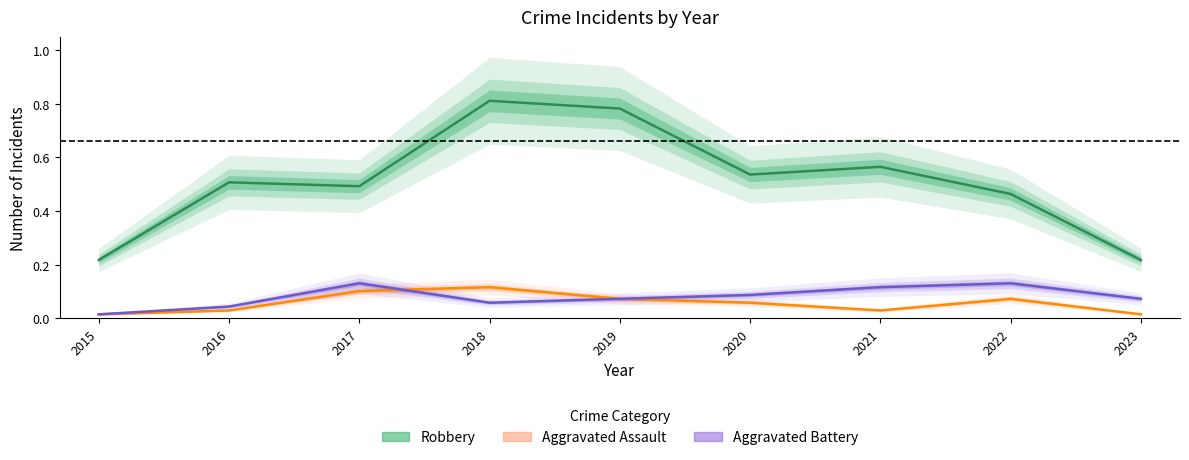

Reading right to left, transcribe all the data shown in this chart.

Robbery: 0.2	0.5	0.6	0.5	0.8	0.8	0.5	0.5	0.2
Aggravated Assault: 0.0	0.1	0.0	0.1	0.1	0.1	0.1	0.0	0.0
Aggravated Battery: 0.1	0.1	0.1	0.1	0.1	0.1	0.1	0.0	0.0